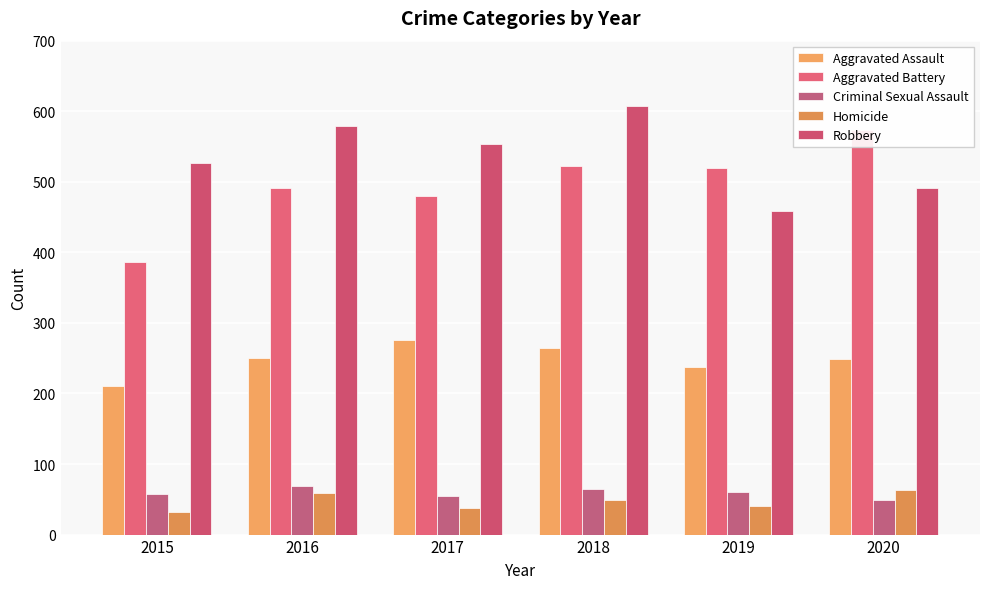

At which label does Criminal Sexual Assault reach its minimum?

2020